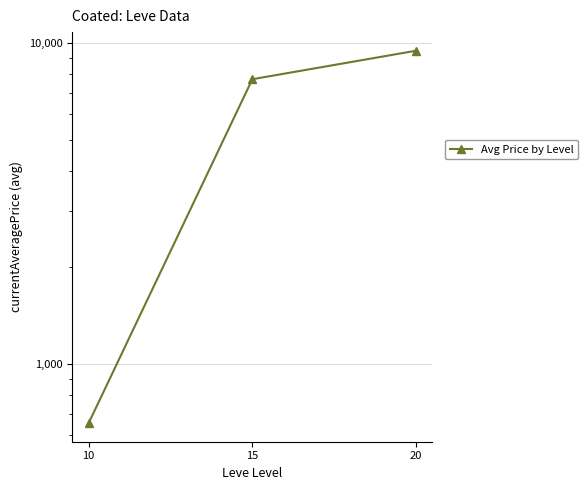

Reading left to right, list all the values displayed in this chart.

654.5	7708.1	9454.7